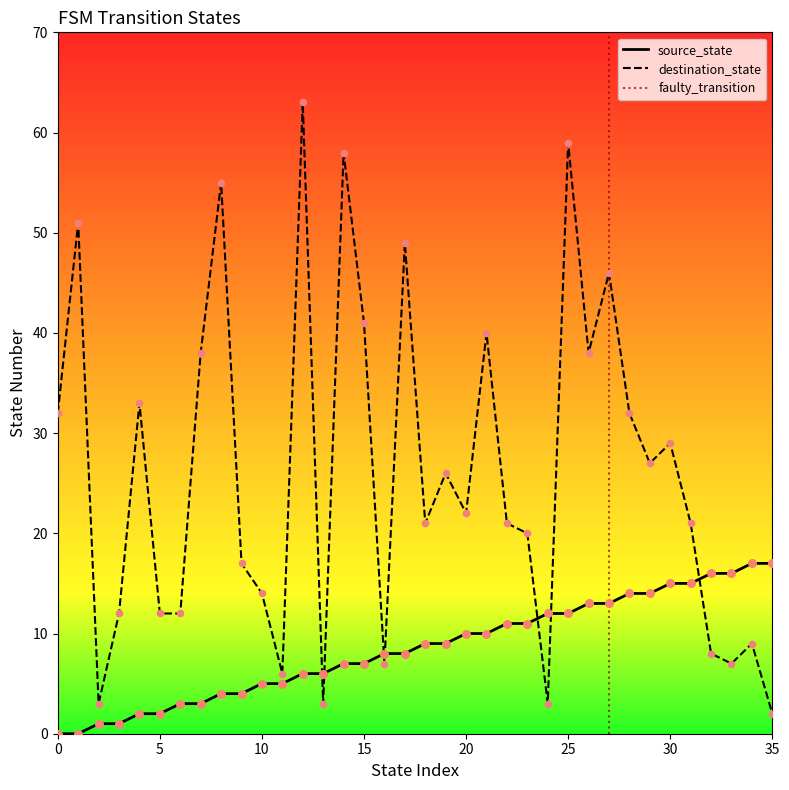

Is the value of source_state at 6 greater than the value of destination_state at 28?

No